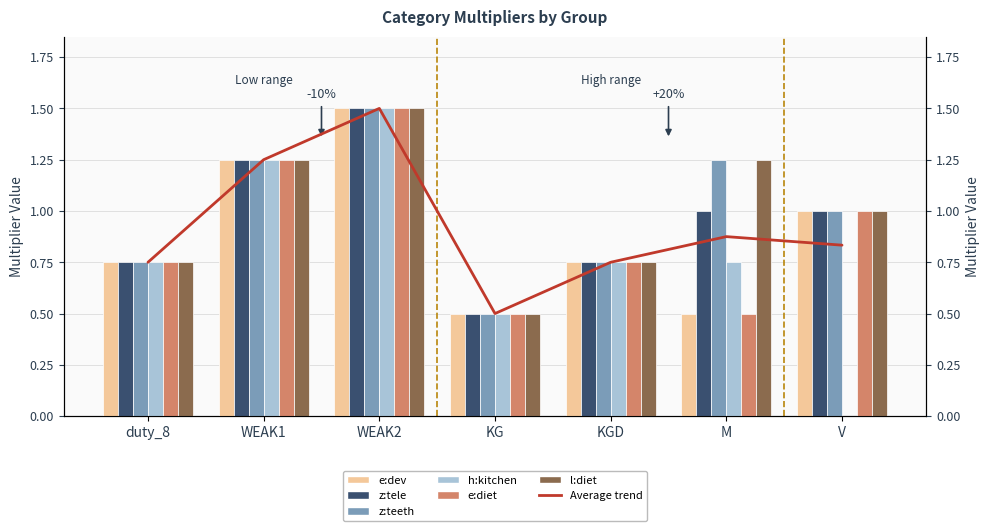

What is the difference between the second highest and second lowest values in the e:diet series?

0.8